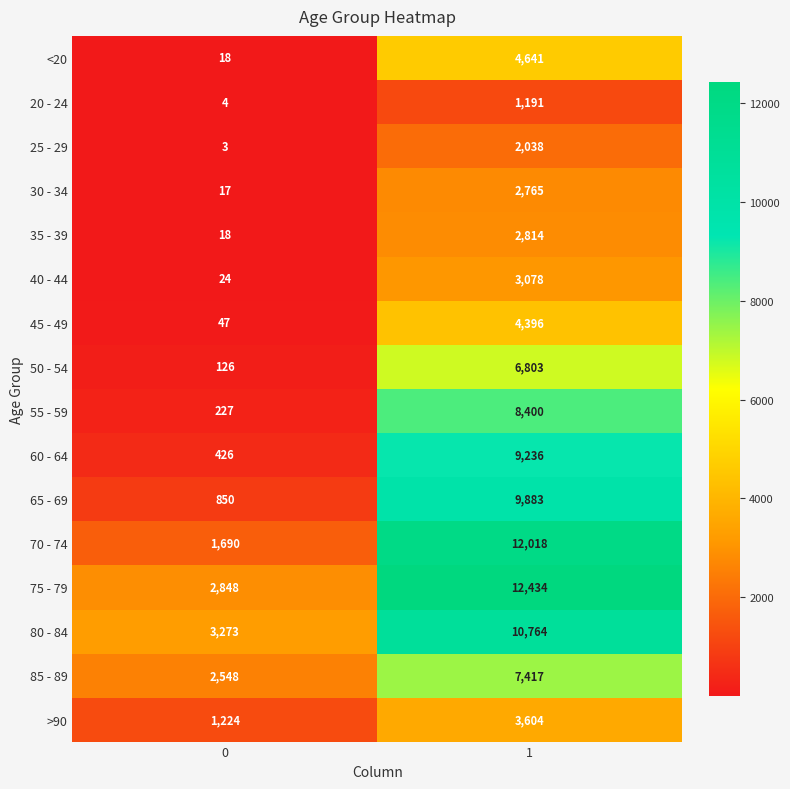

What is the total value across all series at 0?

13343